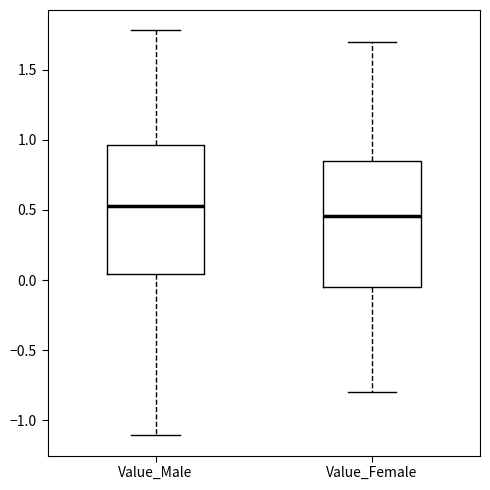

Where does the median line of the box for Value_Male sit on the y-axis? The values are not printed on the chart, so give them approximately, as read against the axis.

0.55